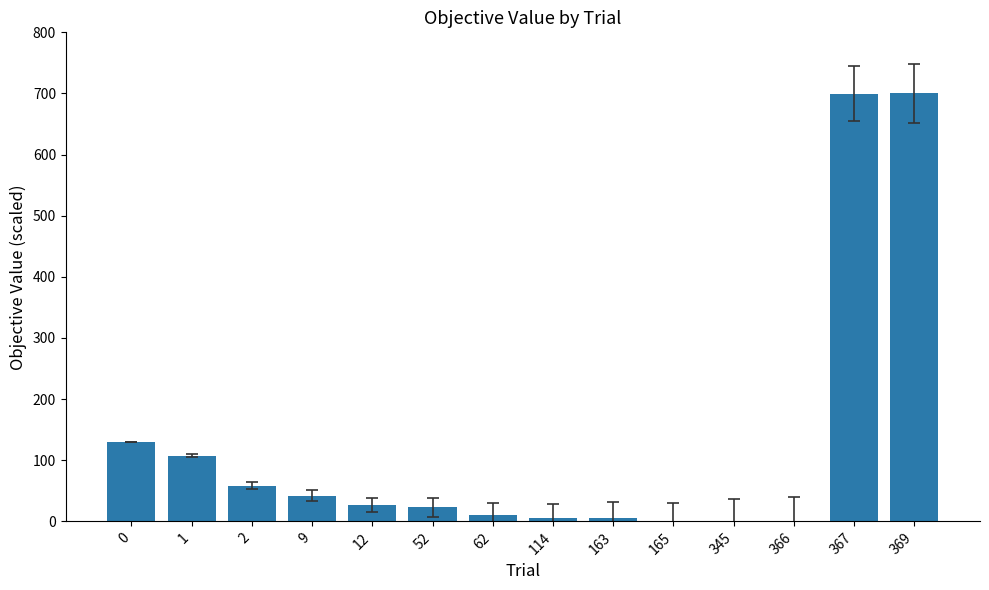

What is the change in value from 2 to 52?

-35.3